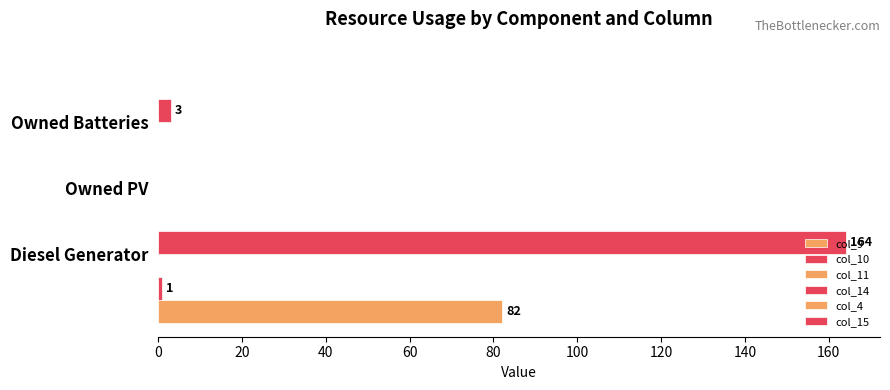

At how many categories does at least one series exceed 68?

1